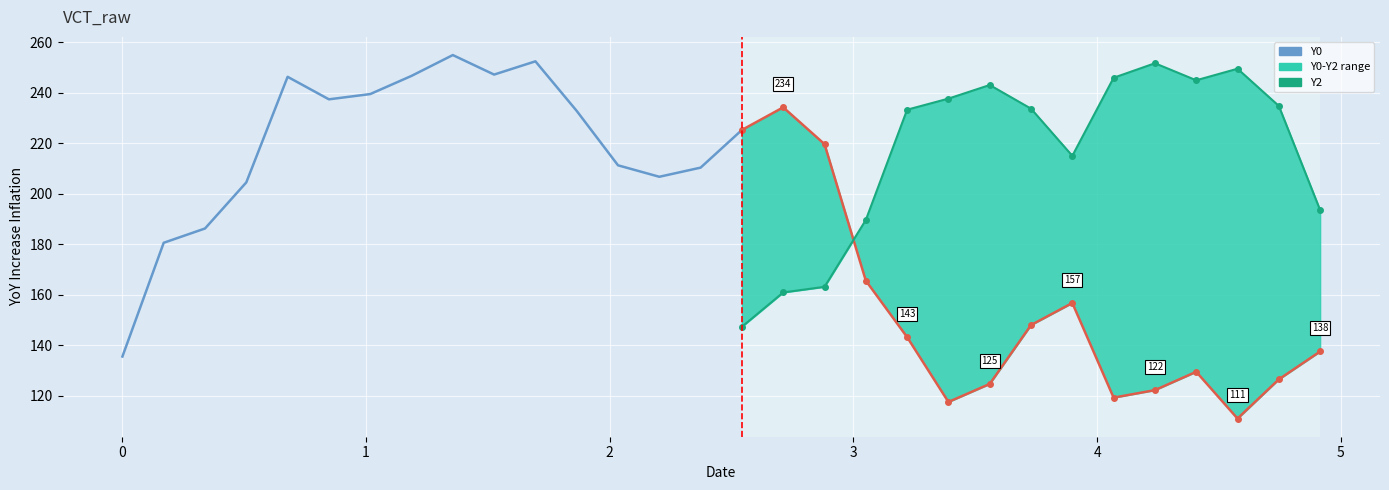

At which category is the sum across all series the highest?

1.35593